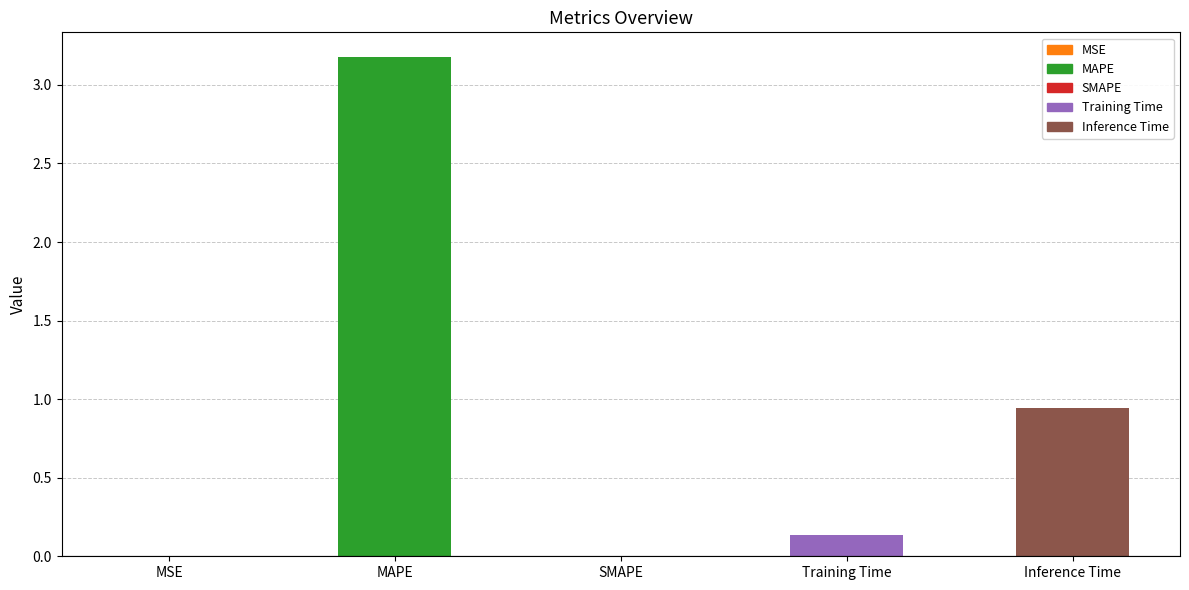

Are the bars horizontal?

No